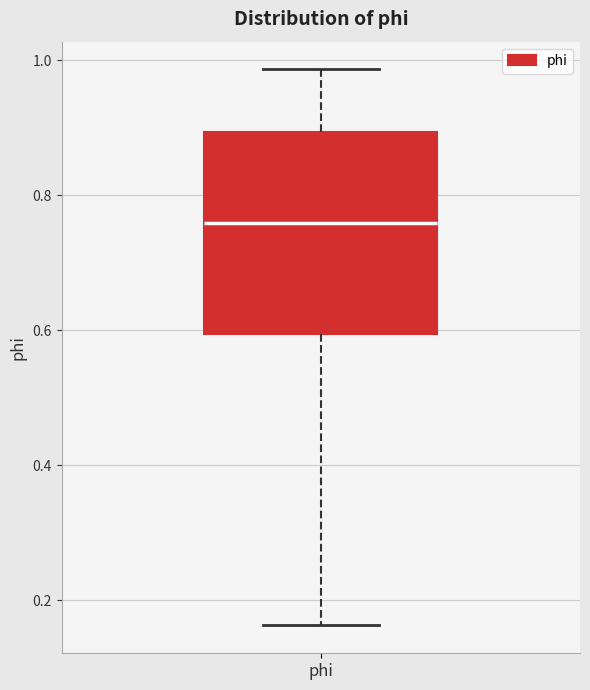

Where does the median line of the box for phi sit on the y-axis? The values are not printed on the chart, so give them approximately, as read against the axis.

0.76